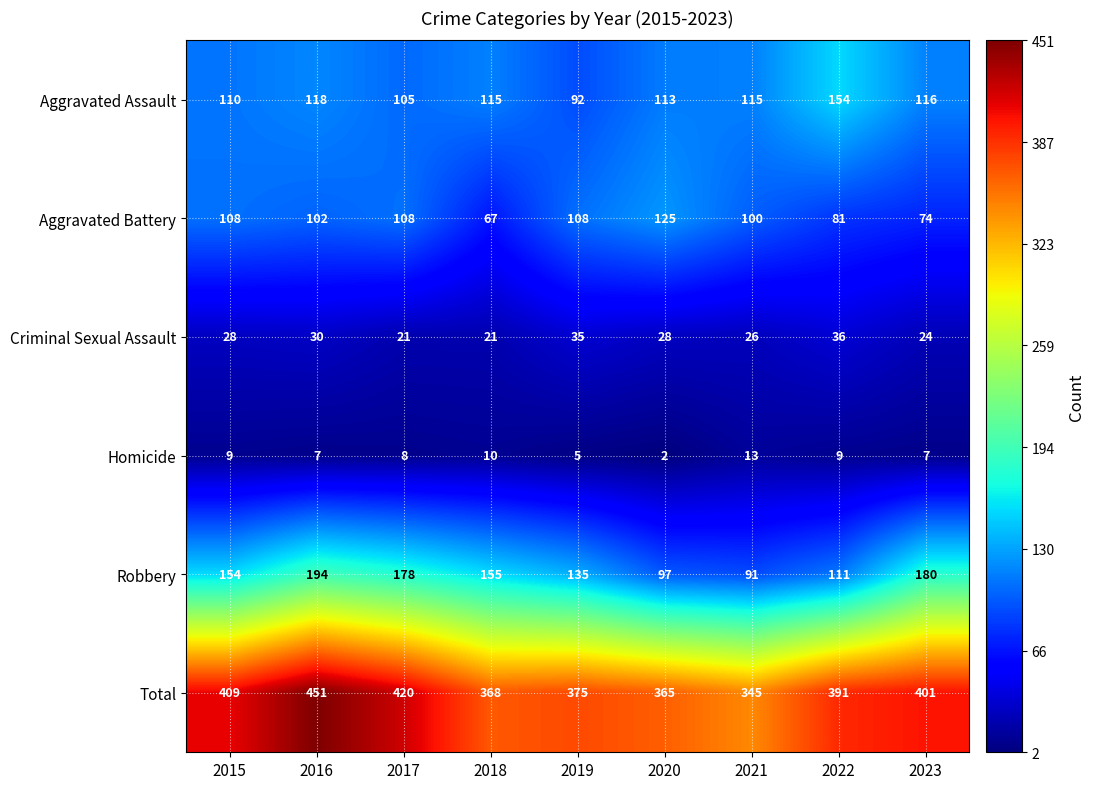

Rank the series by their maximum value, from highest to lowest.

Total, Robbery, Aggravated Assault, Aggravated Battery, Criminal Sexual Assault, Homicide